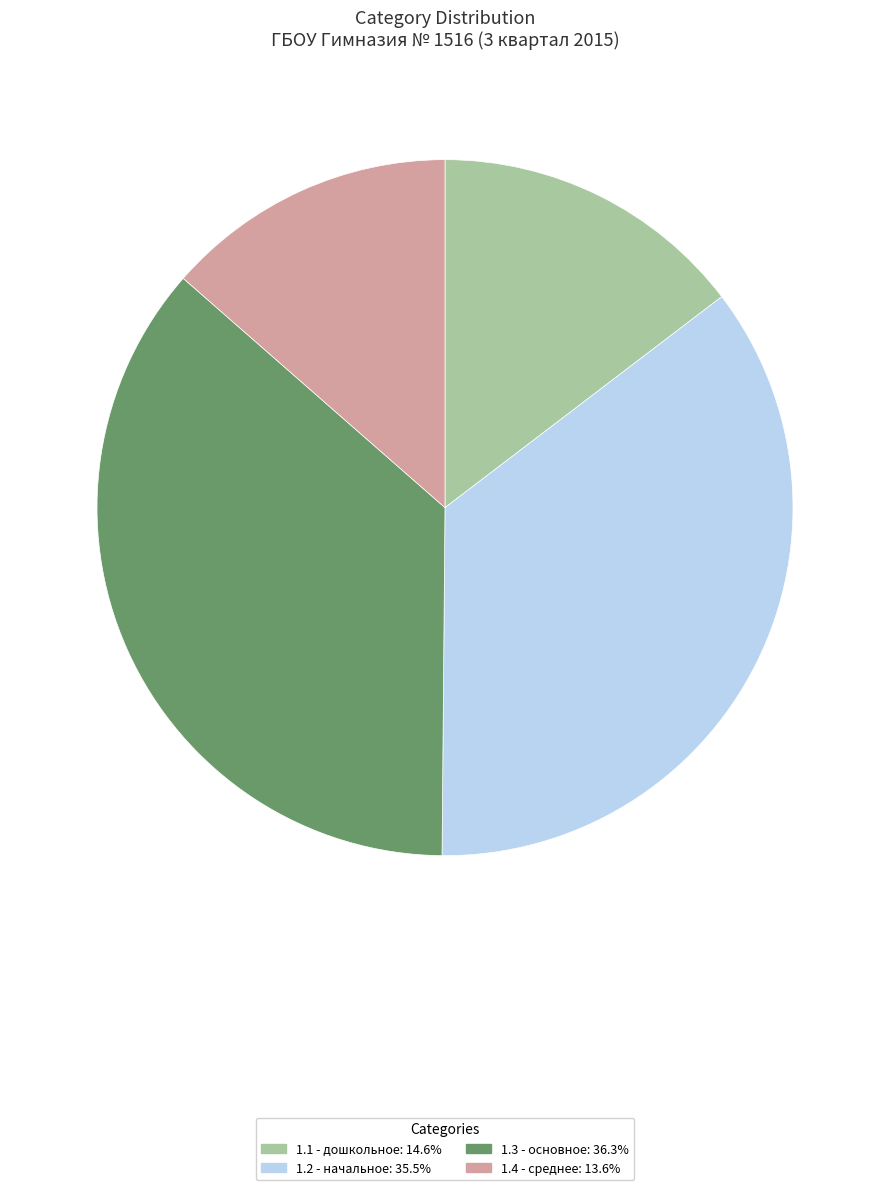

Is there any slice that represents more than half of the pie?

No